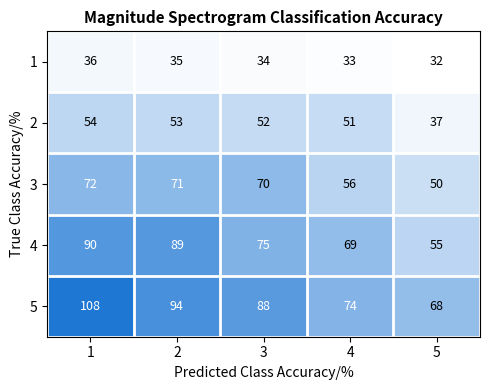

Which series has the largest total across all categories?

5